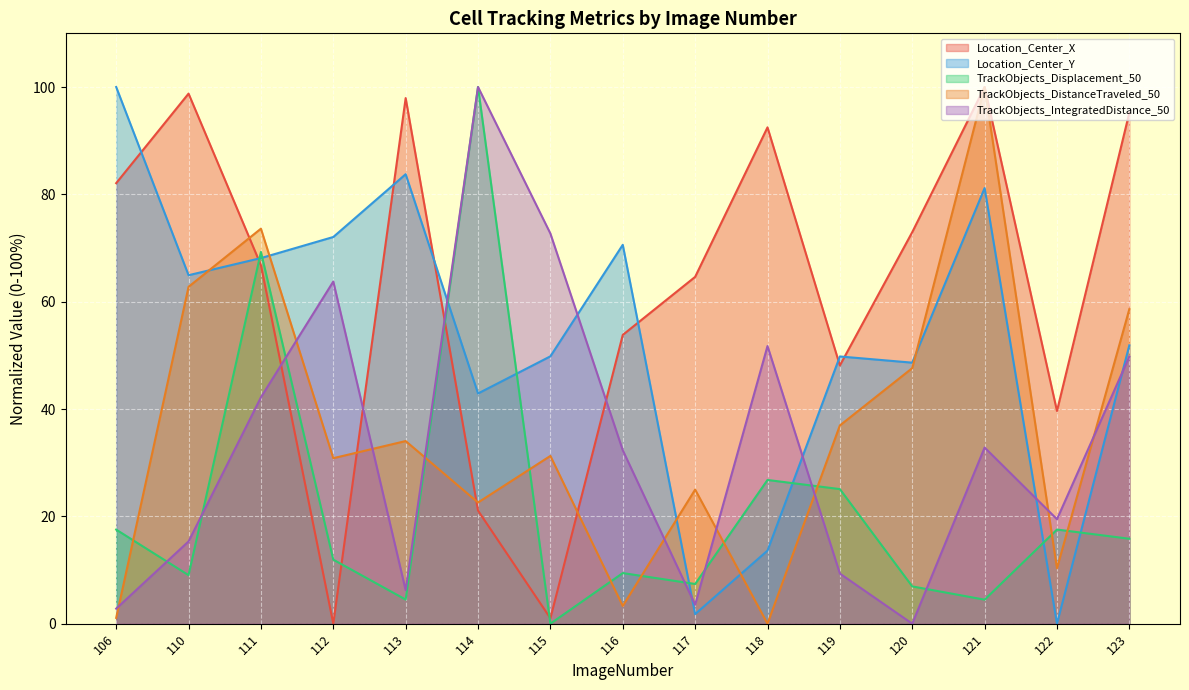

Rank the series by their maximum value, from highest to lowest.

Location_Center_X, Location_Center_Y, TrackObjects_Displacement_50, TrackObjects_DistanceTraveled_50, TrackObjects_IntegratedDistance_50